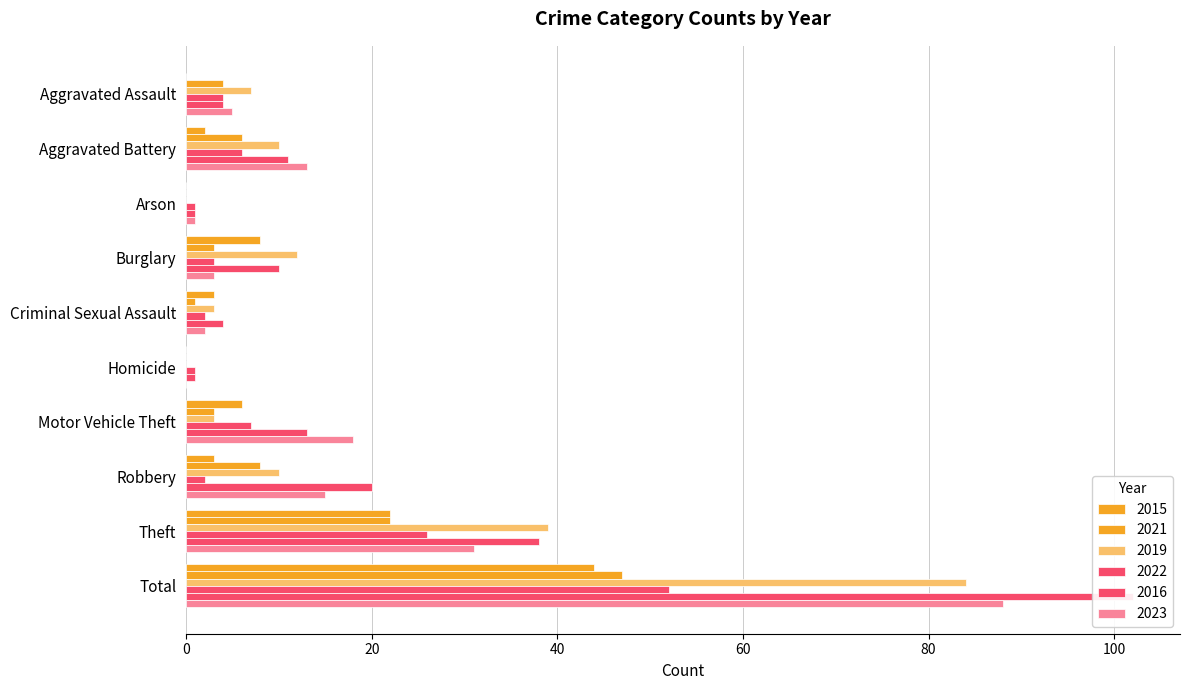

Does the chart contain any negative values?

No